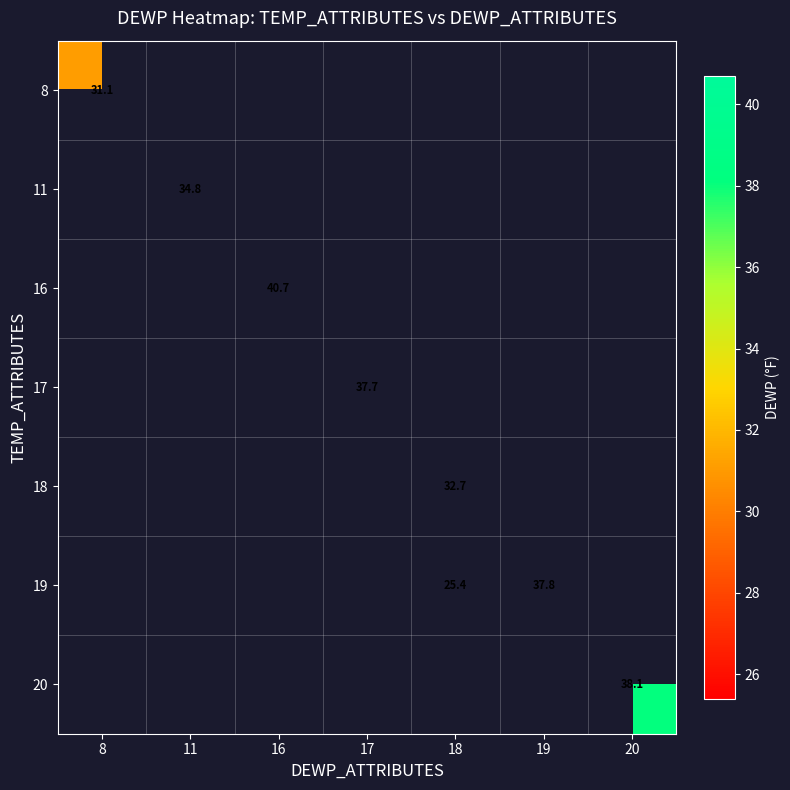

Which category has the highest value across all series?

16